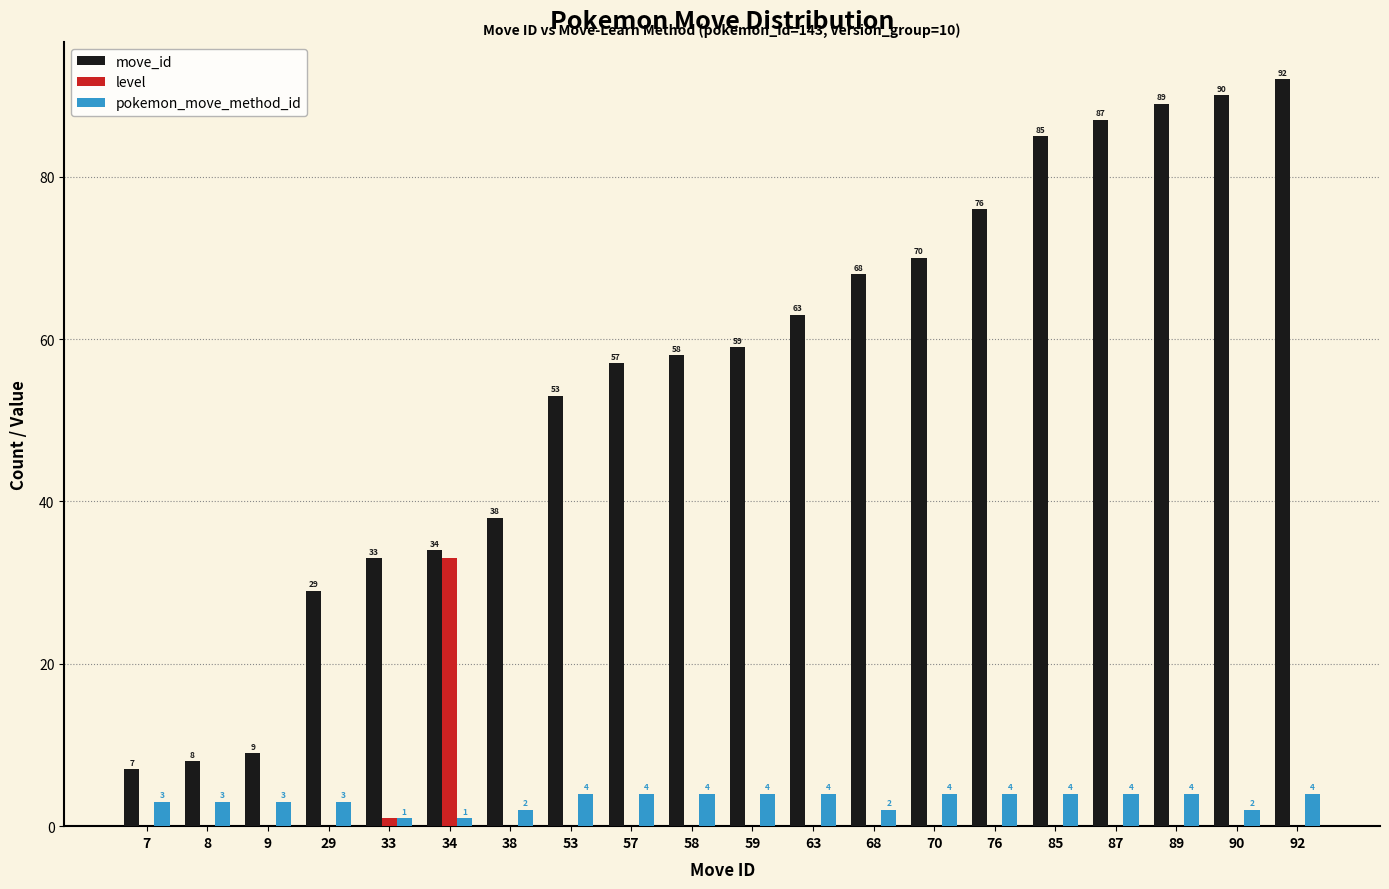

Which series has the largest total across all categories?

move_id